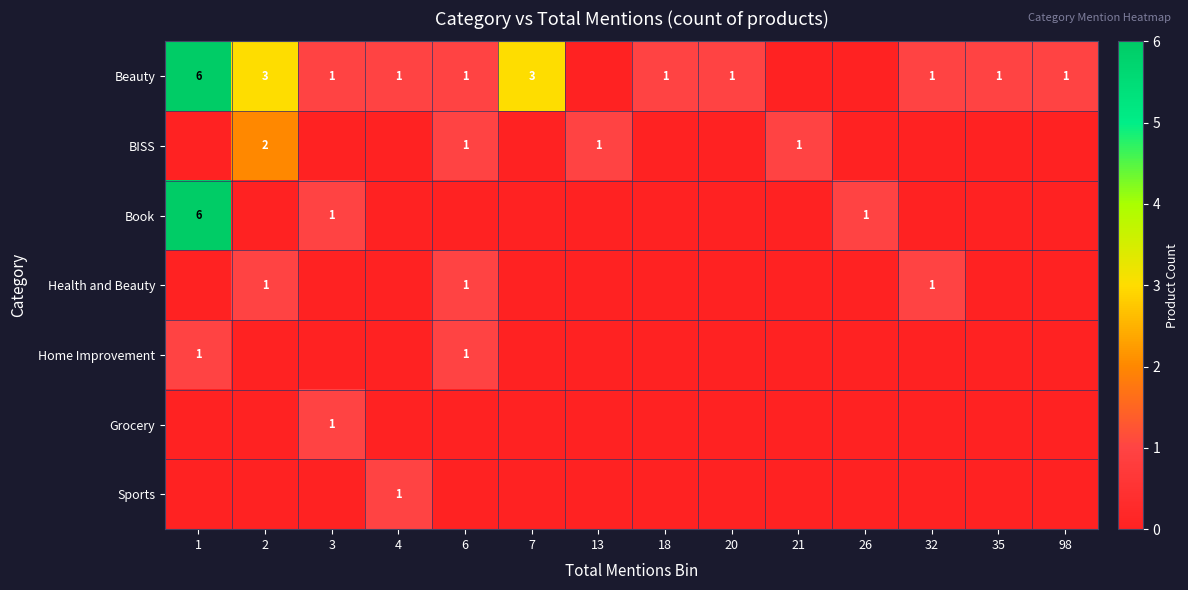

True or false: Home Improvement has a value of 1 at 6.

True